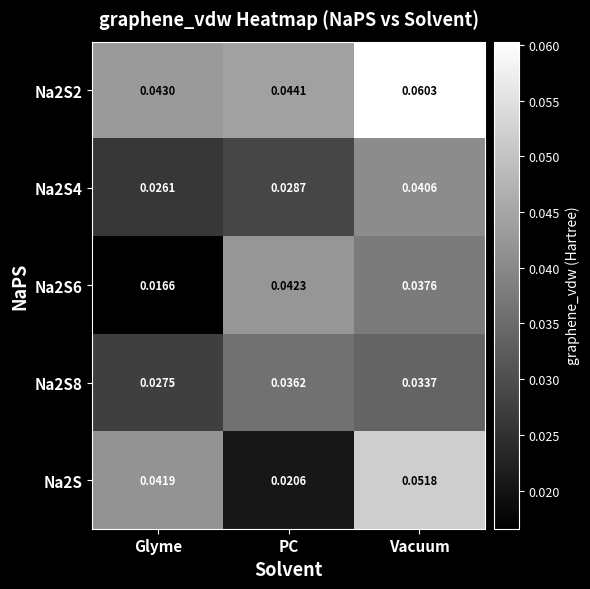

Which series has the largest total across all categories?

Na2S2